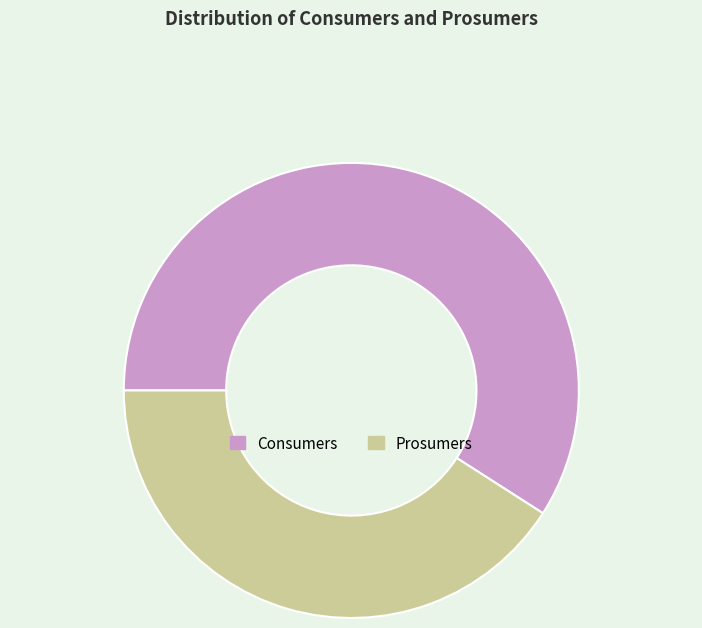

Do Consumers and Prosumers together represent more than half of the pie?

Yes